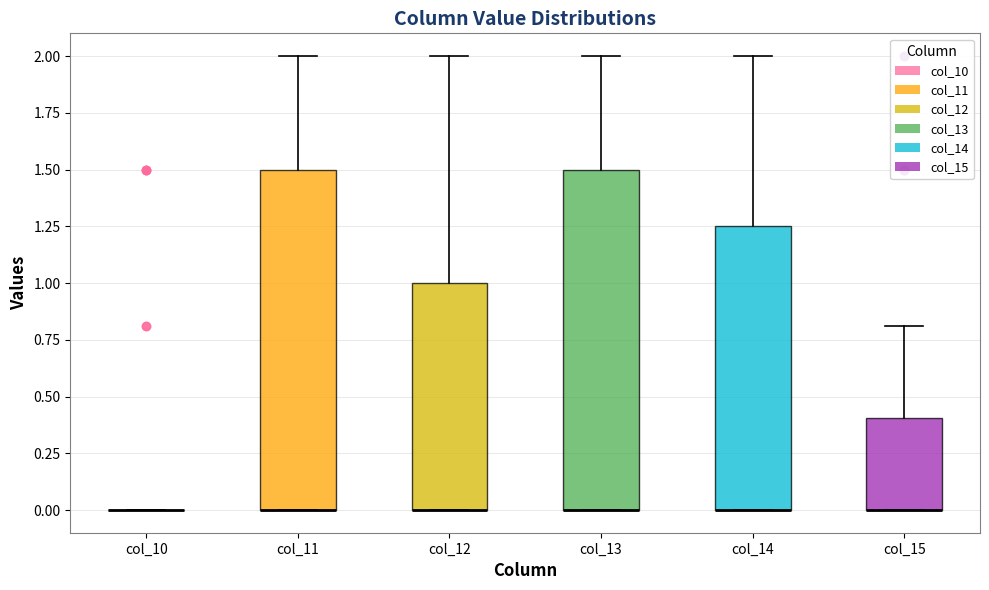

Reading left to right, read every box against the y-axis: the position of its median line, the range the box covers, and the ends of its whiskers. The values are not printed on the chart, so give them approximately, as read against the axis.

col_10: box collapsed to a line at 0.00, whiskers 0.00 to 0.00
col_11: median 0.00 (drawn on the box's lower edge), box 0.00 to 1.50, whiskers 0.00 to 2.00
col_12: median 0.00 (drawn on the box's lower edge), box 0.00 to 1.00, whiskers 0.00 to 2.00
col_13: median 0.00 (drawn on the box's lower edge), box 0.00 to 1.50, whiskers 0.00 to 2.00
col_14: median 0.00 (drawn on the box's lower edge), box 0.00 to 1.25, whiskers 0.00 to 2.00
col_15: median 0.00 (drawn on the box's lower edge), box 0.00 to 0.40, whiskers 0.00 to 0.80